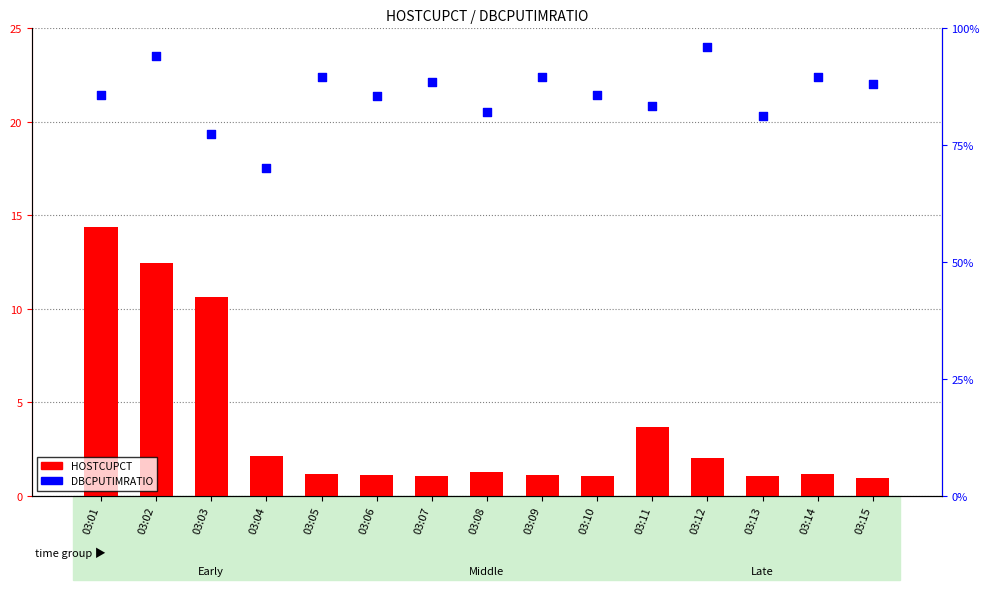

What are all the series names shown in the legend?

HOSTCUPCT, DBCPUTIMRATIO